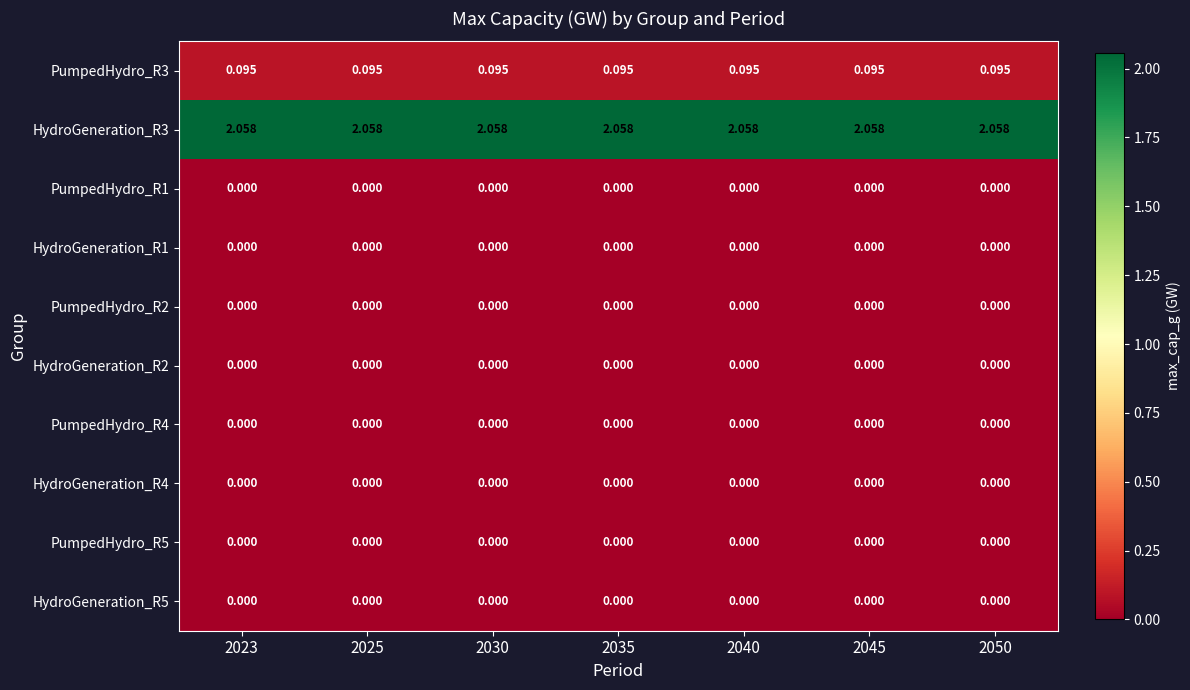

Is the value of HydroGeneration_R5 at 2025 greater than the value of PumpedHydro_R3 at 2025?

No